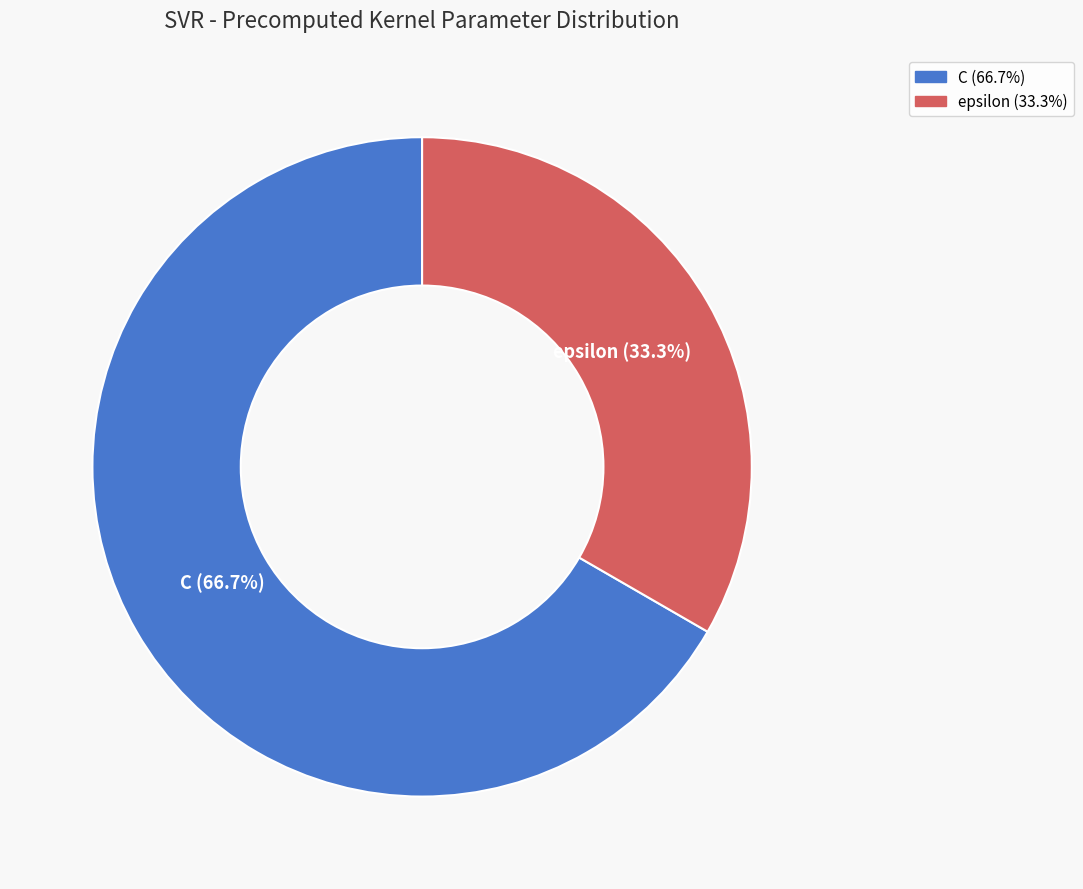

The epsilon slice represents 26% of the pie. True or false?

False